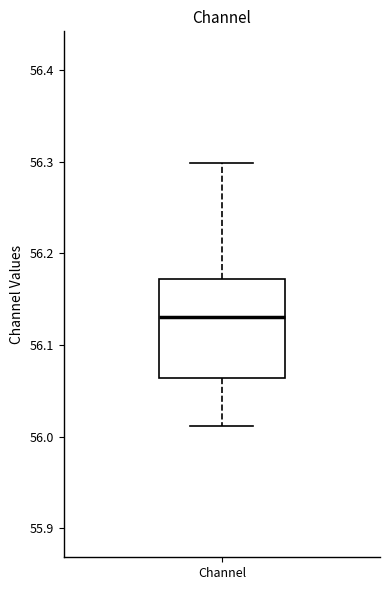

Read this box plot against the y-axis: the position of the median line, the range covered by the box, and the ends of both whiskers. The values are not printed on the chart, so give them approximately, as read against the axis.

median 56.13, box 56.06 to 56.17, whiskers 56.01 to 56.30